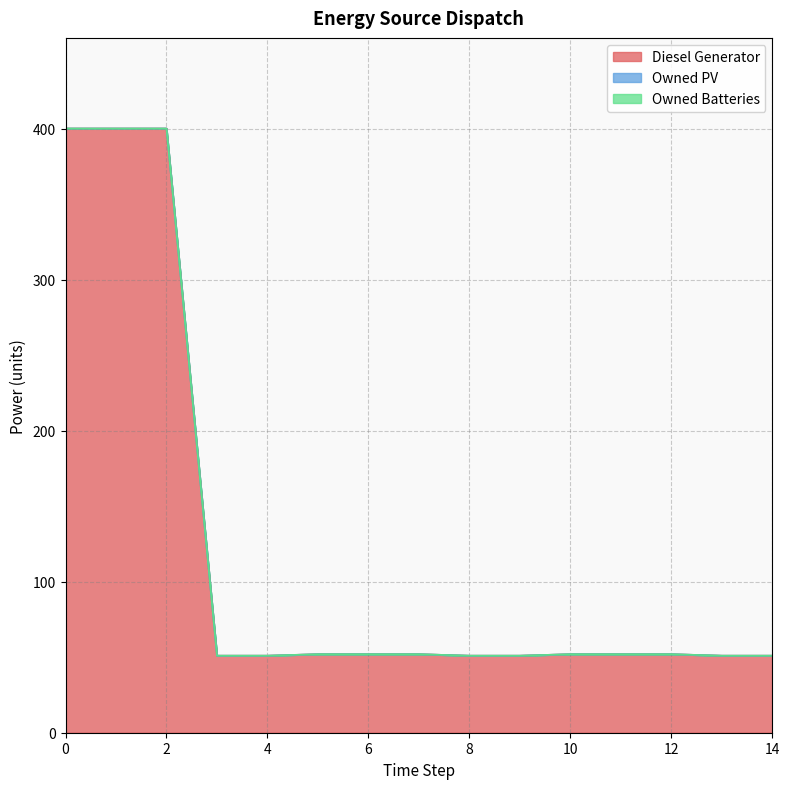

What is the greatest value displayed?

400